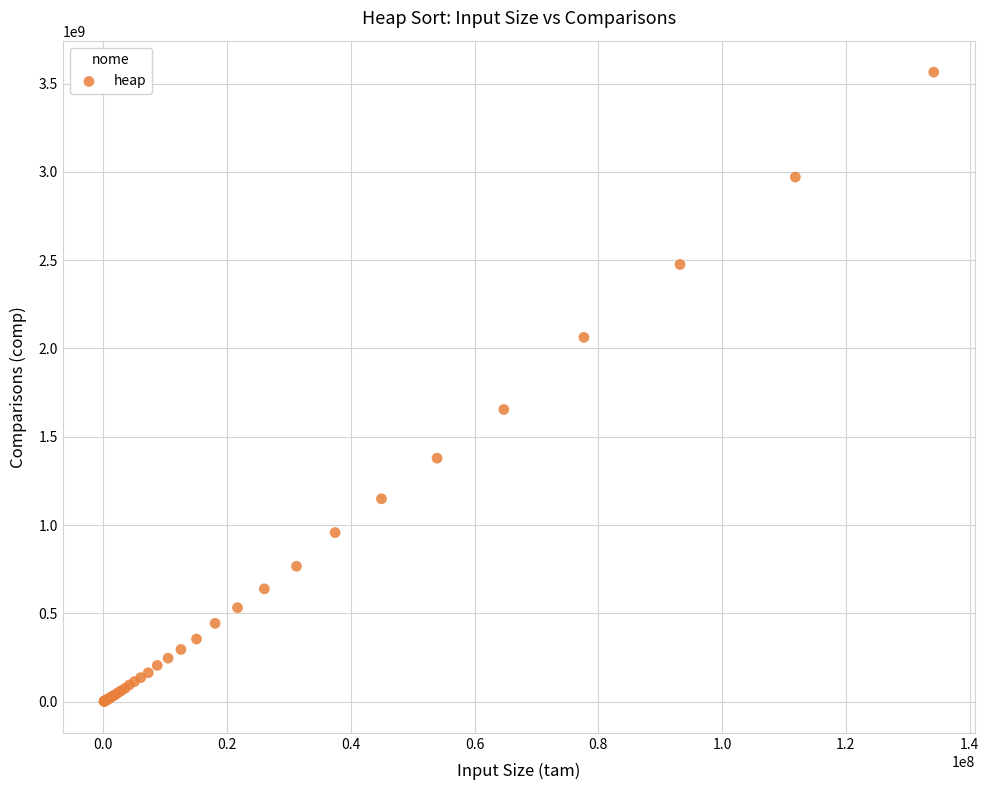

What Y value in the scatter plot is closest to 1783426254?

1654527878